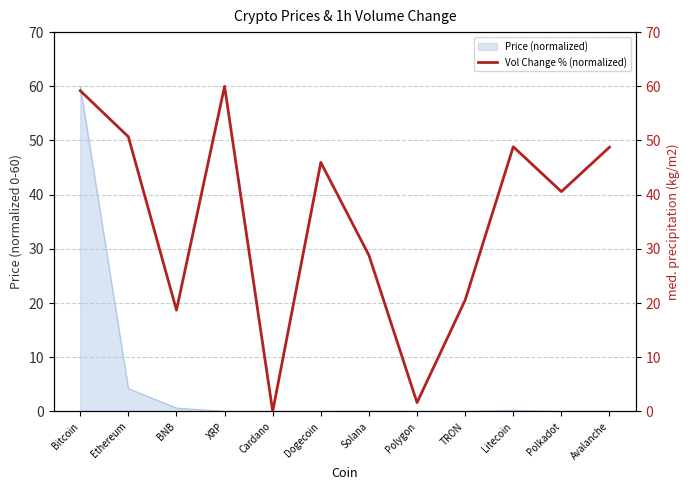

What is the change in value from Litecoin to Polkadot?

-8.3